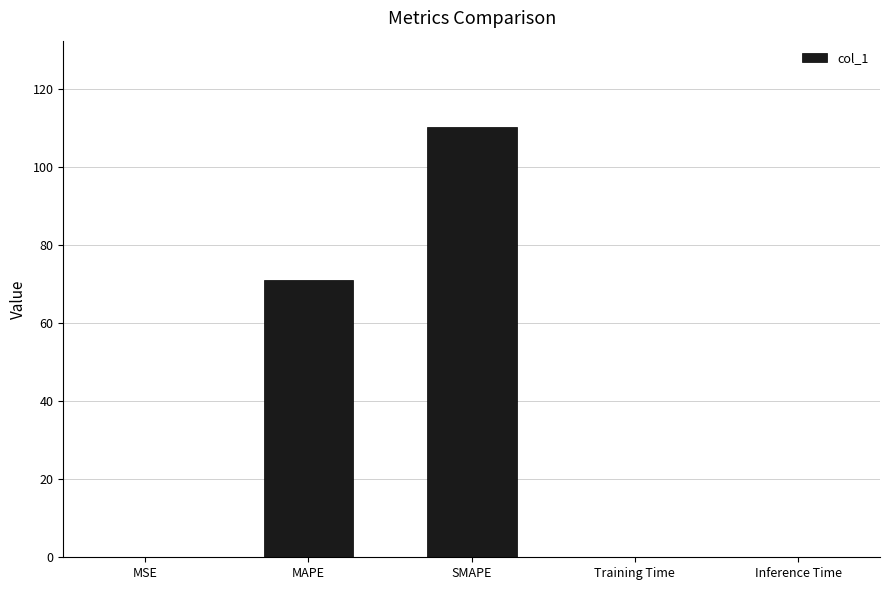

Which category has the highest value across all series?

SMAPE